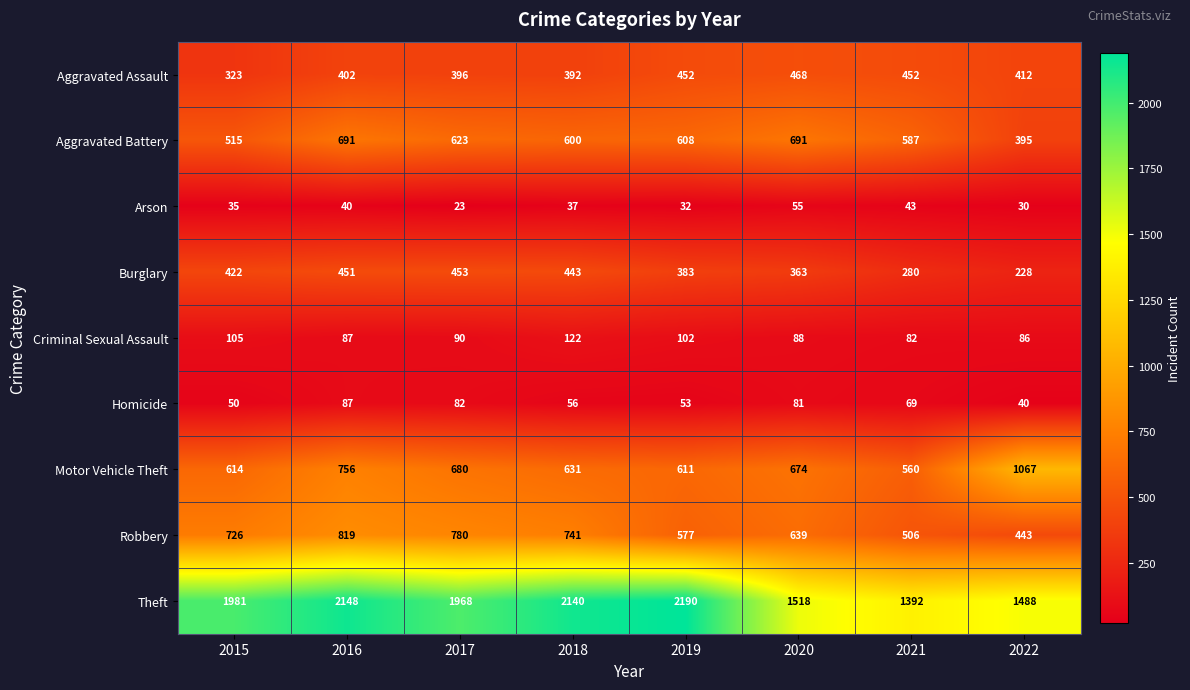

Where is Aggravated Assault nearest to the value 395?

2017